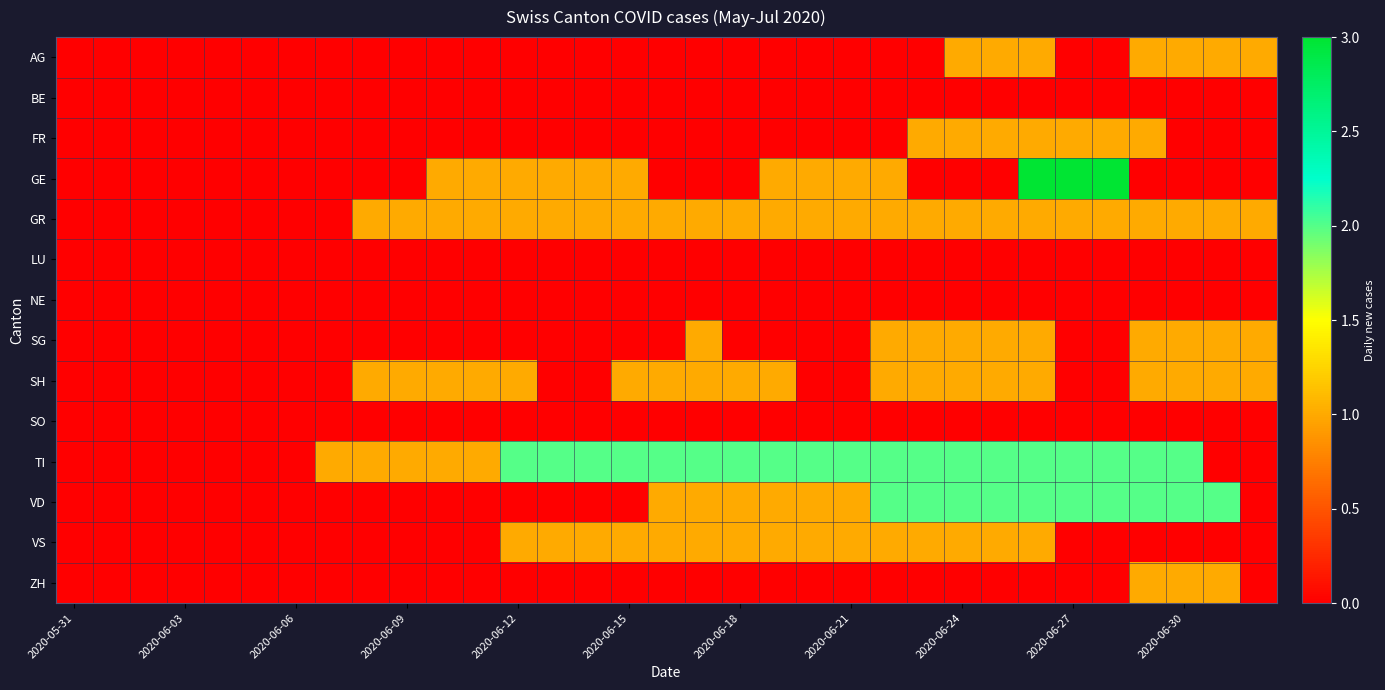

At which category is the sum across all series the highest?

26